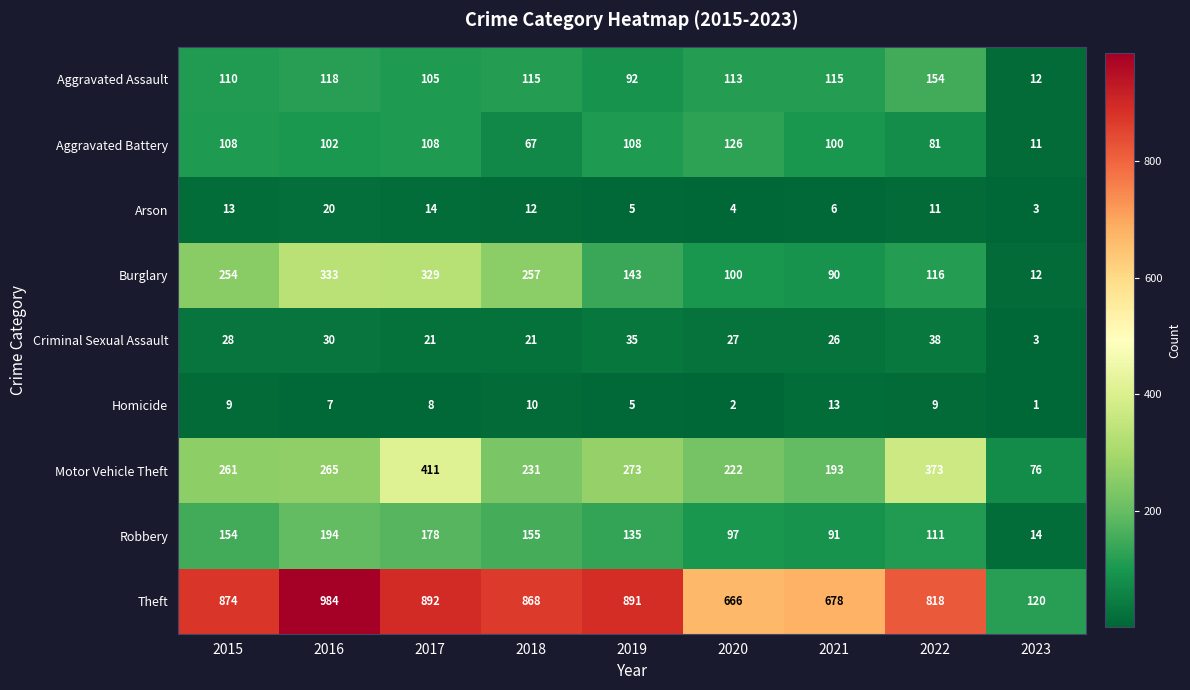

How many values in the Aggravated Assault series are below 113?

4